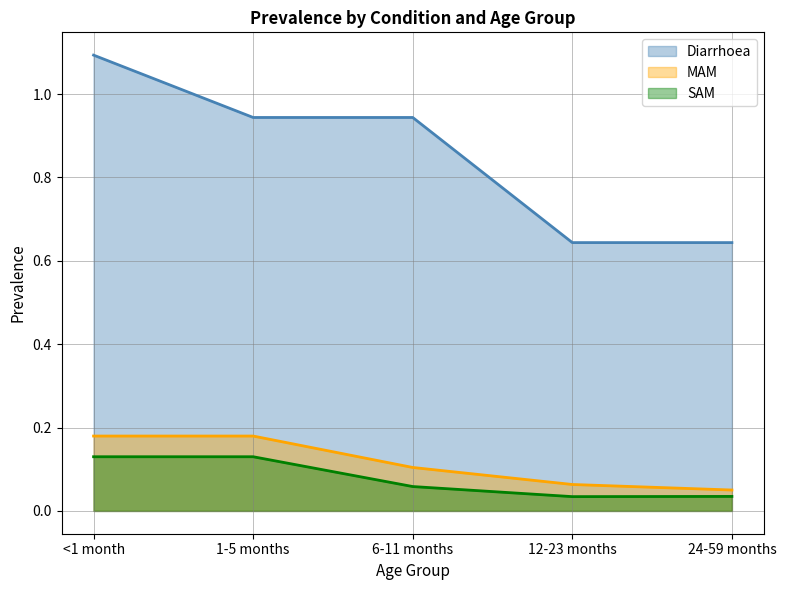

What position from the left is 6-11 months?

3